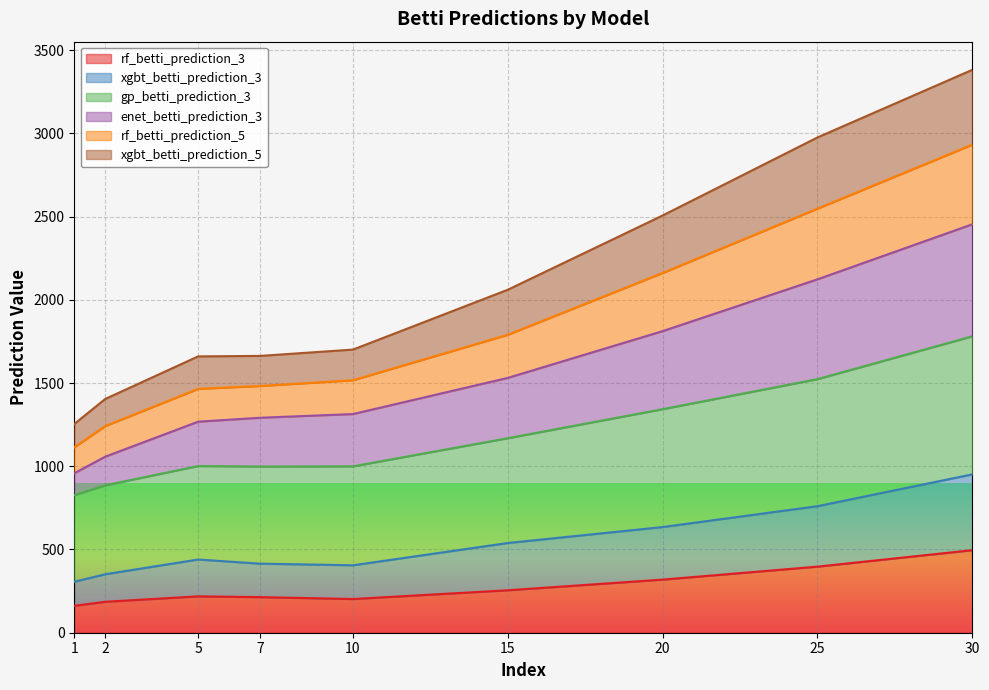

What is the lowest value of the rf_betti_prediction_3 series?

161.5